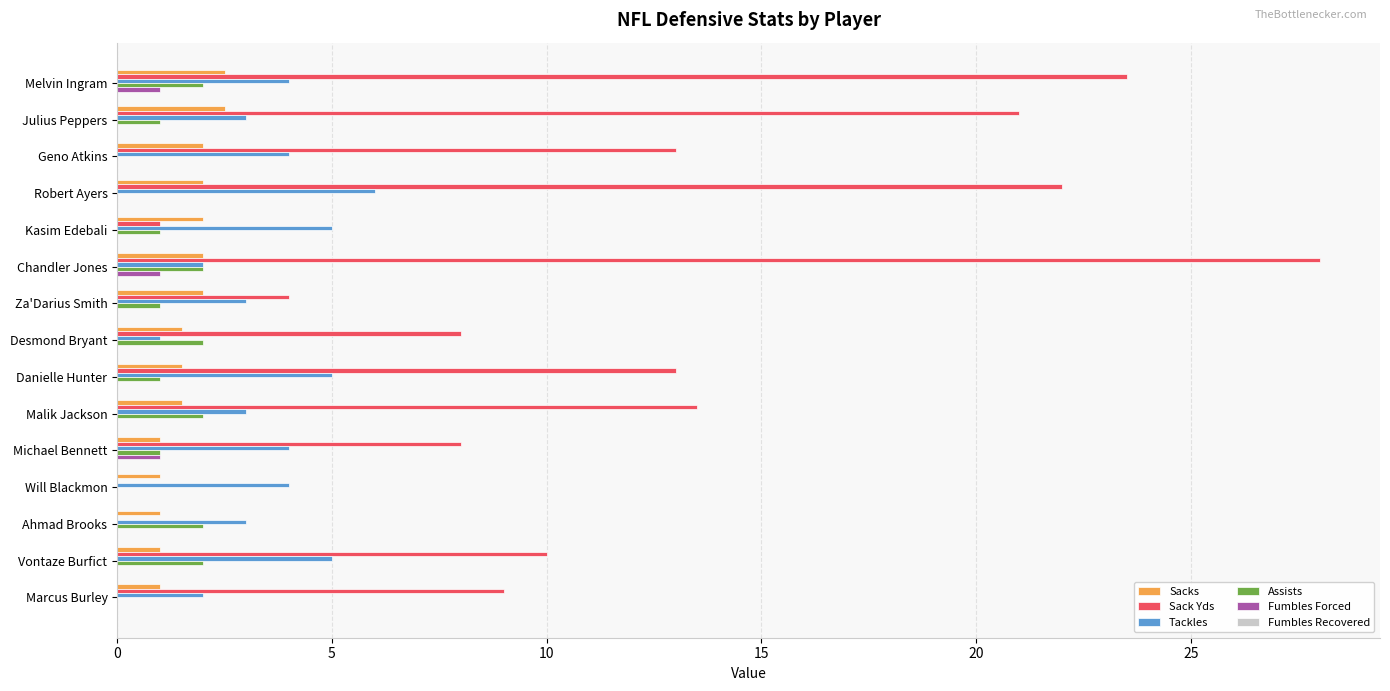

Which series changed the most between Kasim Edebali and Marcus Burley?

Sack Yds